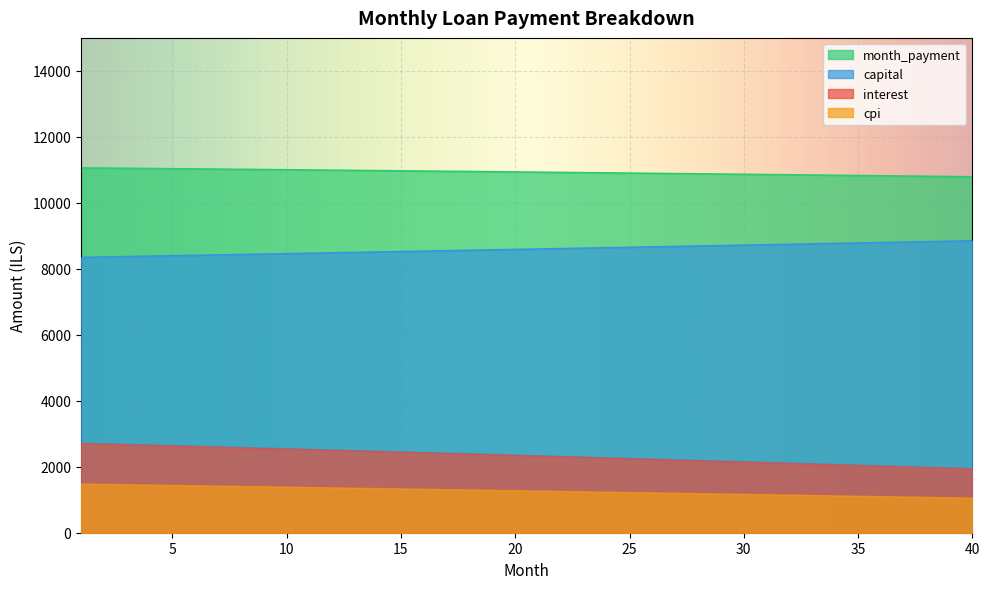

Reading left to right, transcribe all the data shown in this chart.

interest: 2712.4	2693.8	2675.2	2656.5	2637.7	2618.9	2600.1	2581.1	2562.1	2543.0	2523.9	2504.7	2485.5	2466.1	2446.8	2427.3	2407.8	2388.2	2368.6	2348.9	2329.1	2309.3	2289.4	2269.4	2249.4	2229.3	2209.1	2188.9	2168.6	2148.3	2127.9	2107.4	2086.8	2066.2	2045.5	2024.8	2003.9	1983.1	1962.1	1941.1
capital: 8345.8	8358.4	8370.9	8383.4	8396.0	8408.6	8421.2	8433.9	8446.5	8459.2	8471.9	8484.6	8497.3	8510.0	8522.8	8535.6	8548.4	8561.2	8574.1	8586.9	8599.8	8612.7	8625.6	8638.6	8651.5	8664.5	8677.5	8690.5	8703.5	8716.6	8729.7	8742.8	8755.9	8769.0	8782.2	8795.3	8808.5	8821.8	8835.0	8848.2
month_payment: 11058.2	11052.2	11046.1	11040.0	11033.8	11027.5	11021.3	11015.0	11008.6	11002.2	10995.8	10989.3	10982.8	10976.2	10969.6	10962.9	10956.2	10949.5	10942.7	10935.8	10928.9	10922.0	10915.0	10908.0	10900.9	10893.8	10886.6	10879.4	10872.2	10864.9	10857.5	10850.1	10842.7	10835.2	10827.7	10820.1	10812.5	10804.8	10797.1	10789.3
cpi: 1489.7	1479.4	1469.1	1458.7	1448.3	1437.9	1427.4	1416.9	1406.3	1395.8	1385.2	1374.5	1363.8	1353.1	1342.3	1331.6	1320.7	1309.9	1299.0	1288.0	1277.1	1266.1	1255.0	1244.0	1232.8	1221.7	1210.5	1199.3	1188.0	1176.7	1165.4	1154.0	1142.6	1131.2	1119.7	1108.2	1096.7	1085.1	1073.5	1061.8